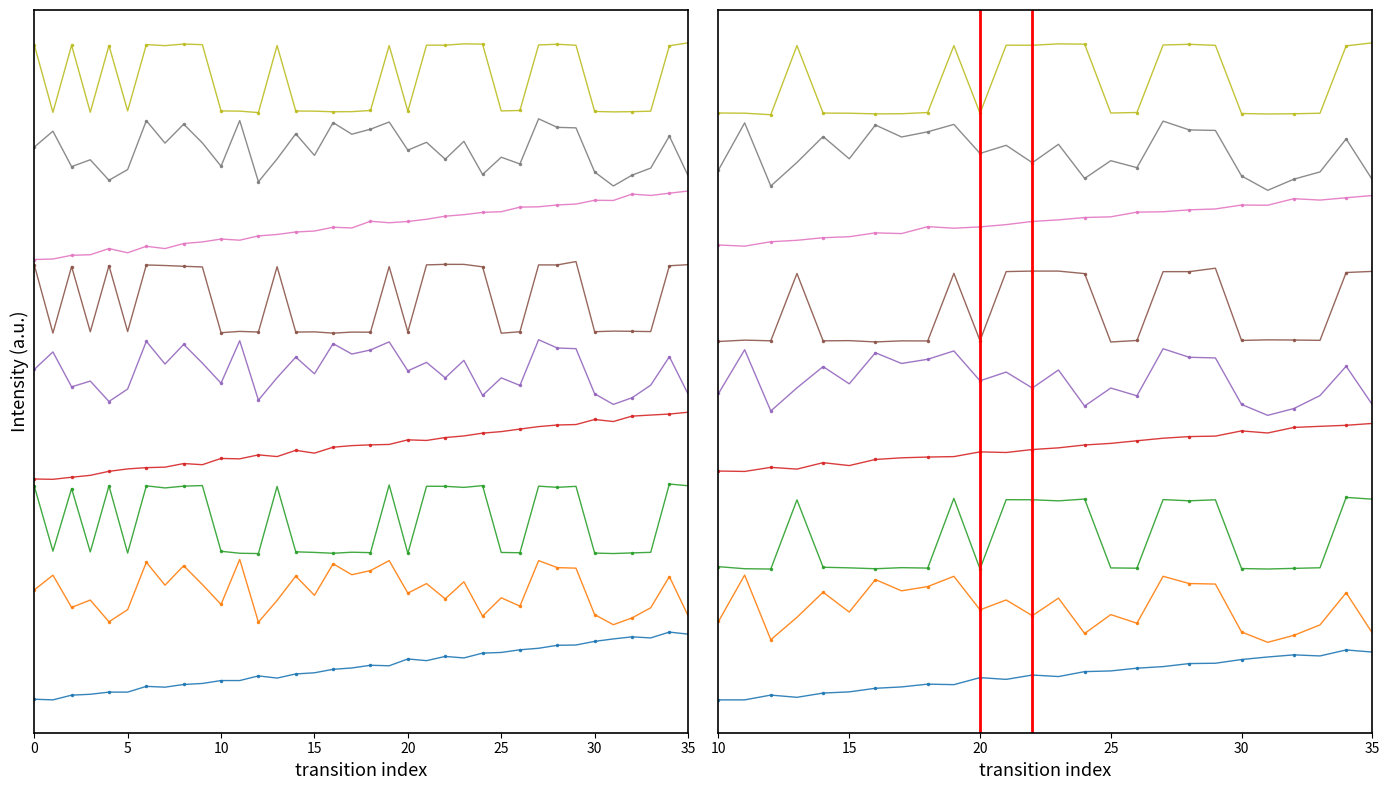

At which category does the chart reach its peak across all series?

35